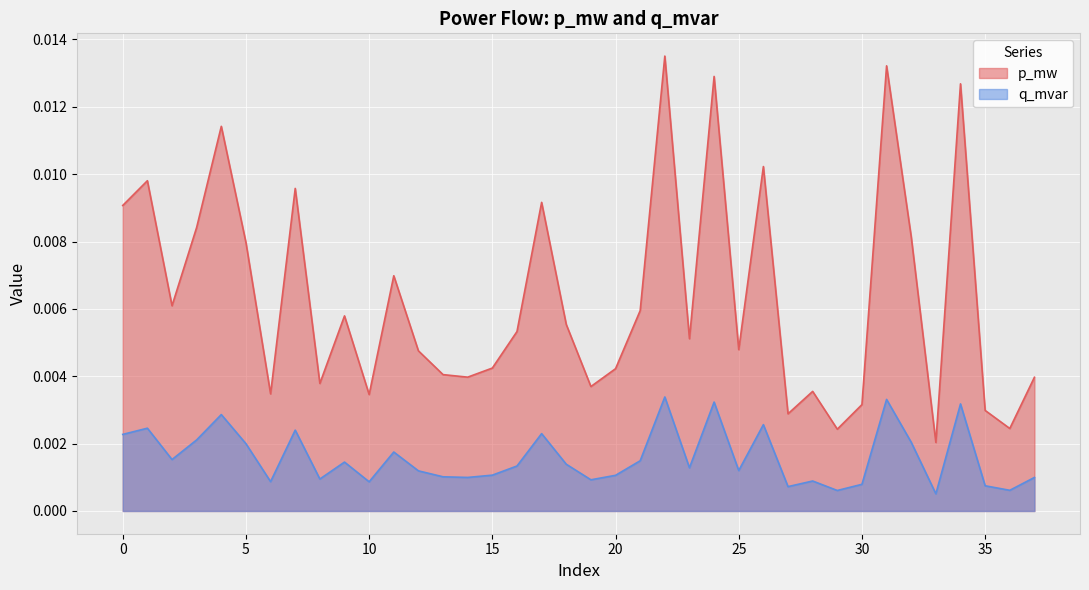

Which series has the largest total across all categories?

p_mw